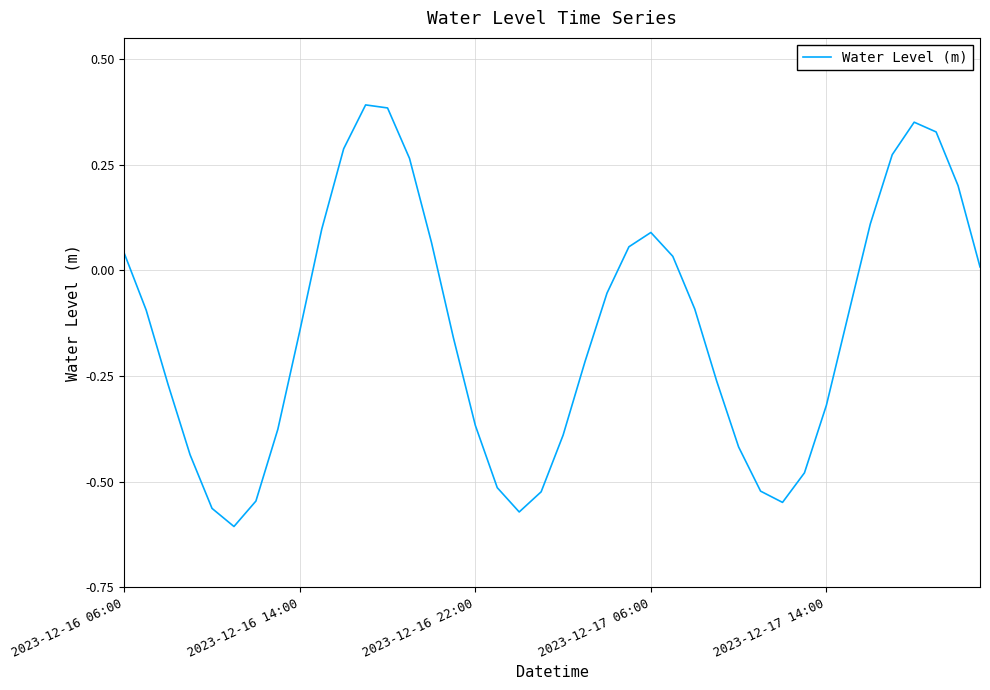

What is the difference between the maximum and minimum values?

1.0